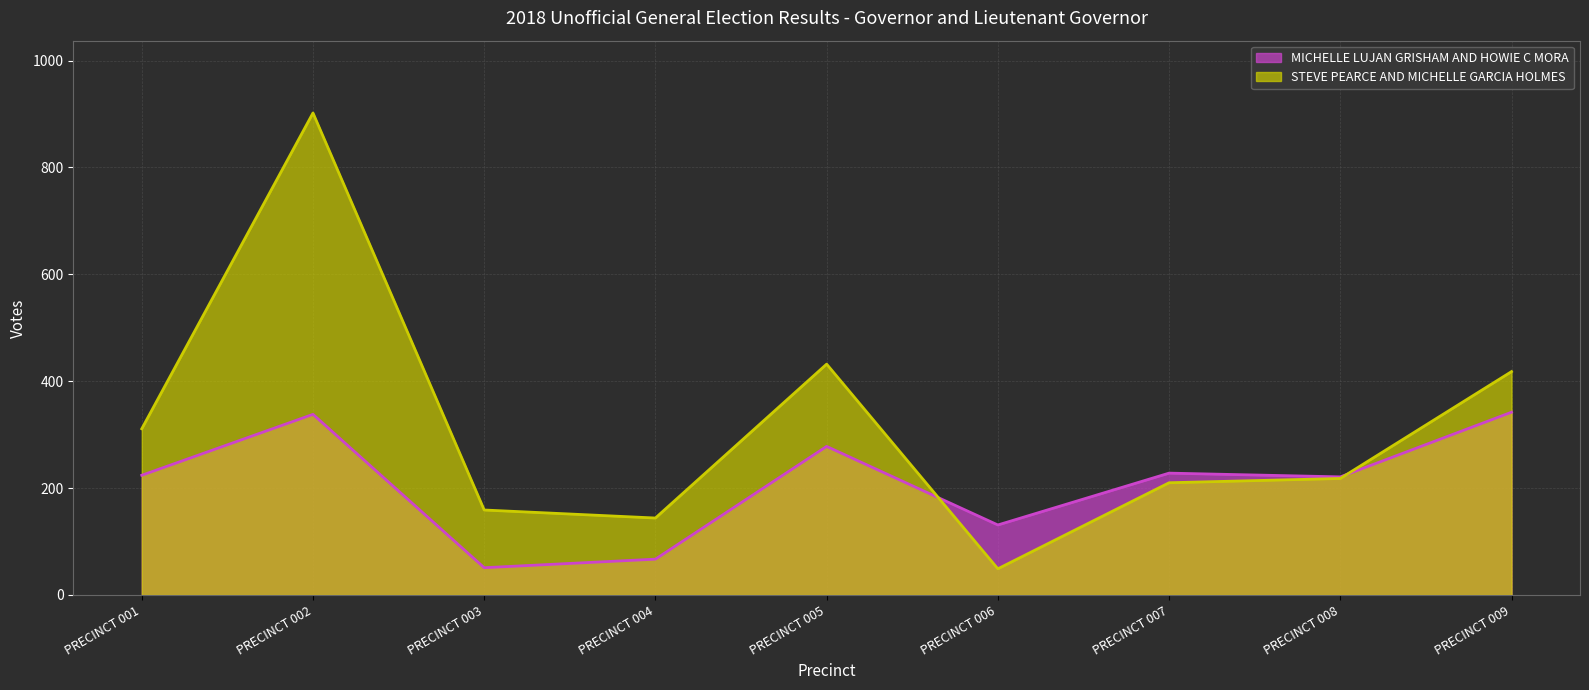

Where do MICHELLE LUJAN GRISHAM AND HOWIE C MORA and STEVE PEARCE AND MICHELLE GARCIA HOLMES first cross each other?

PRECINCT 005 and PRECINCT 006